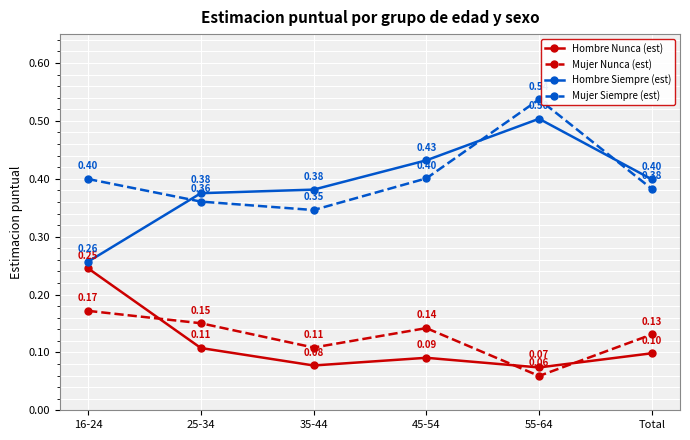

Is this an area chart (filled region under the line)?

No